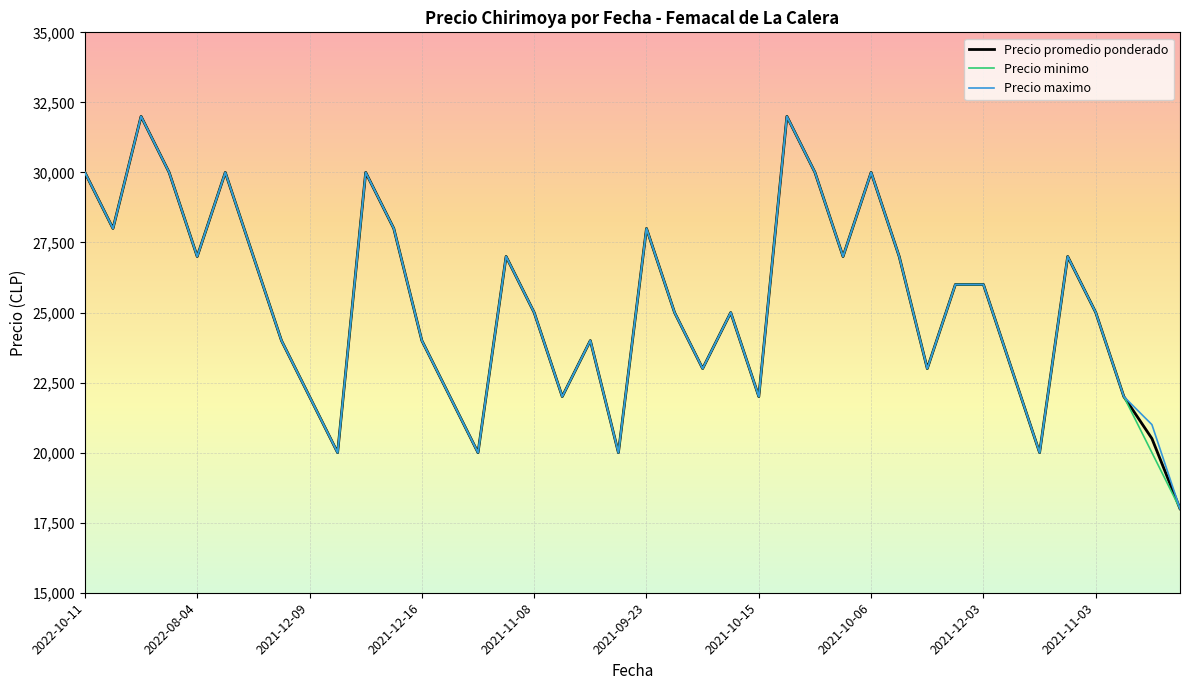

True or false: Precio maximo has more than 2 points higher than both neighbors.

True